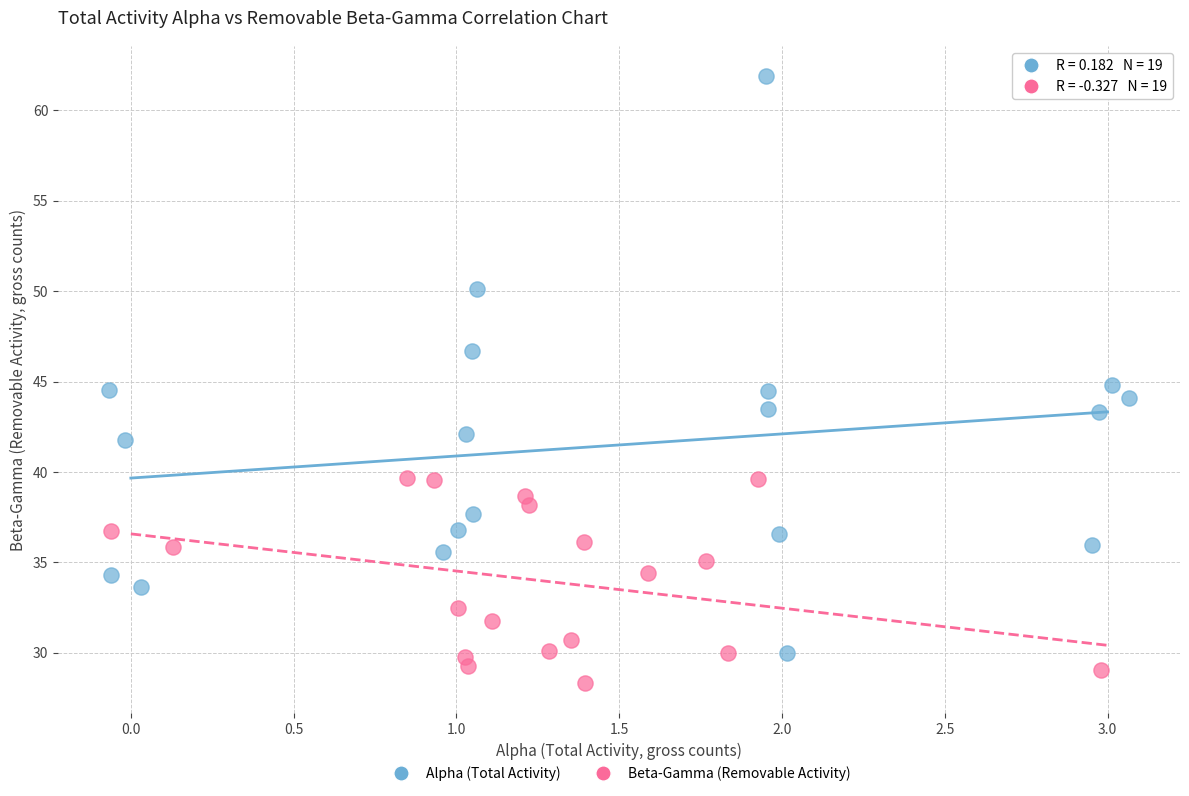

What are all the series names shown in the legend?

Alpha (Total Activity), Beta-Gamma (Removable Activity)